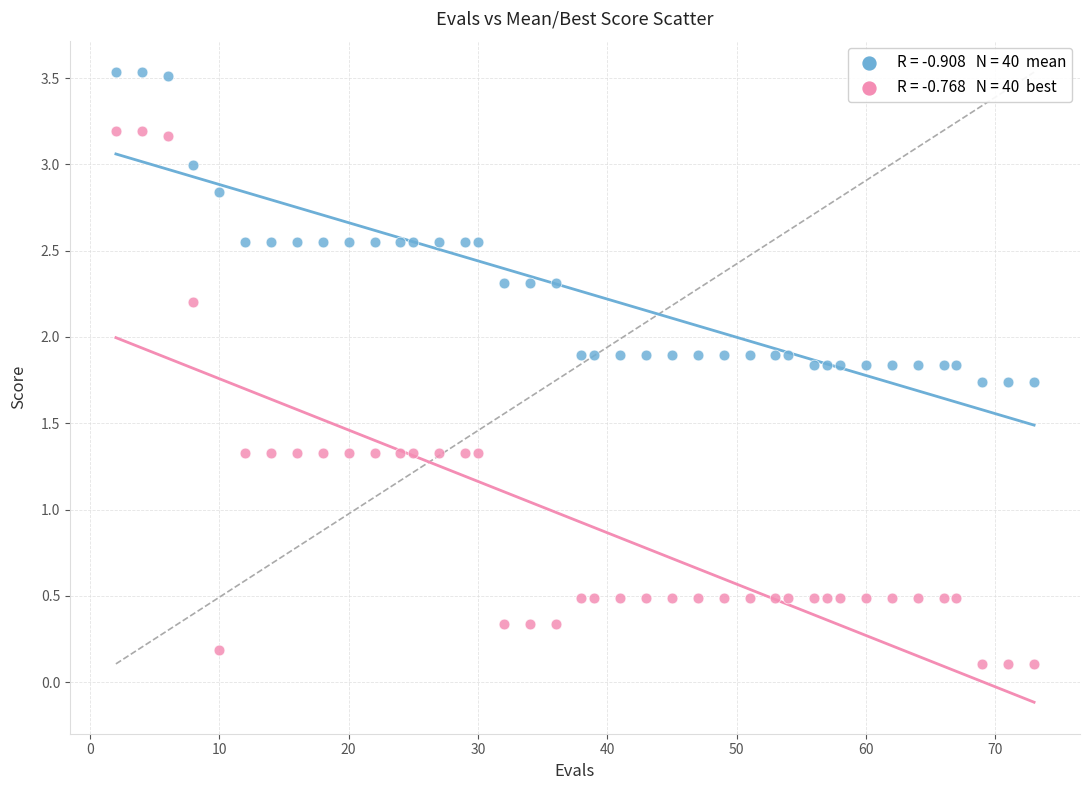

Across all data points, what is the range of Y values (max minus min)?

3.4